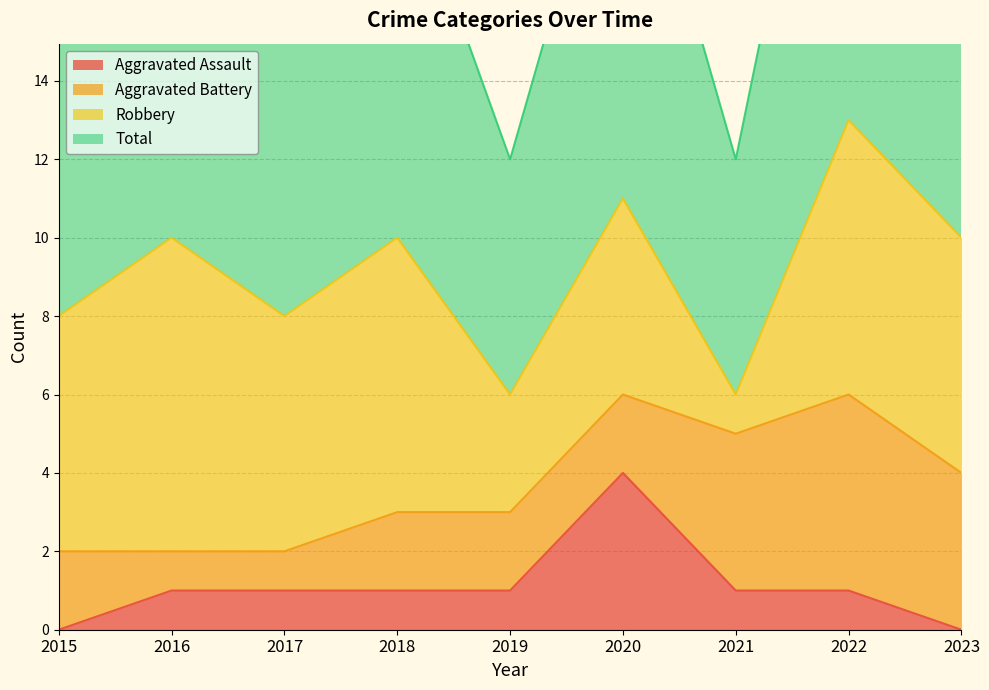

Is it true that Aggravated Assault equals 1 at 2018?

True